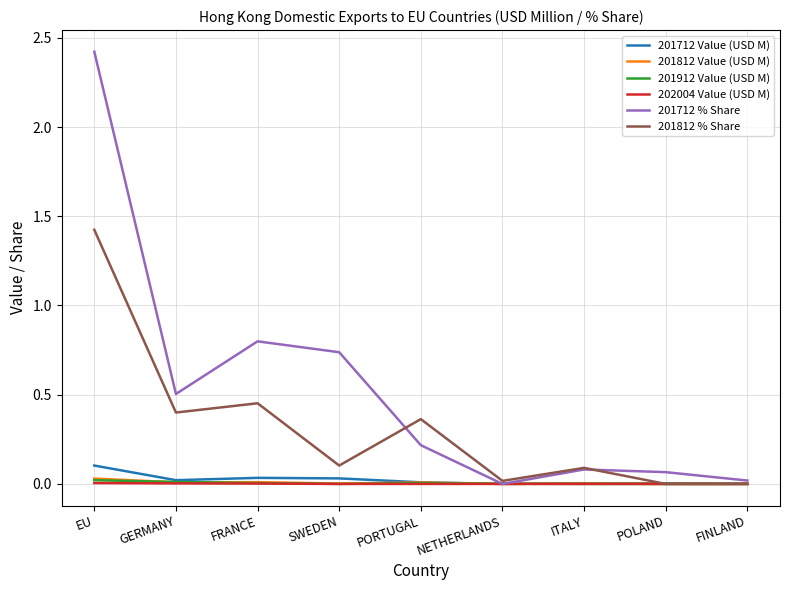

At which category is the sum across all series the highest?

EU